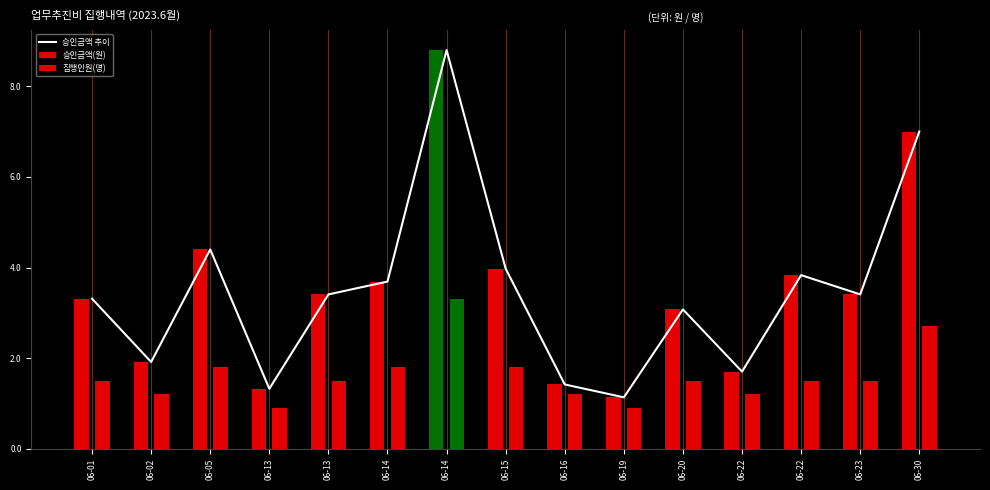

The value at 06-02 is 0.9. True or false?

False